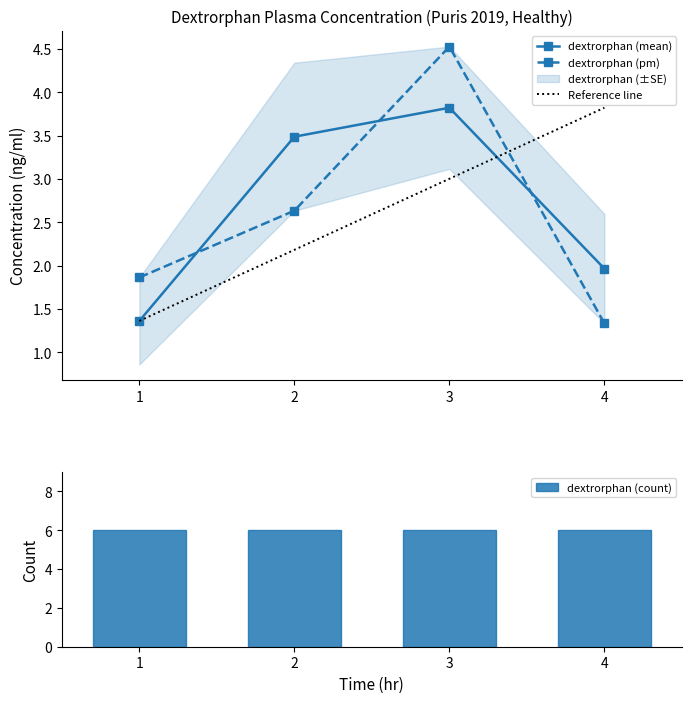

What is the difference between the maximum and minimum values in the dextrorphan (pm) series?

3.2